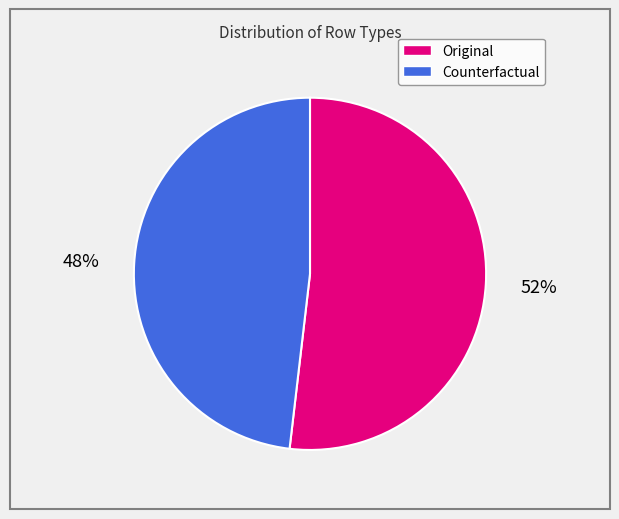

Which slice is the smallest?

Counterfactual